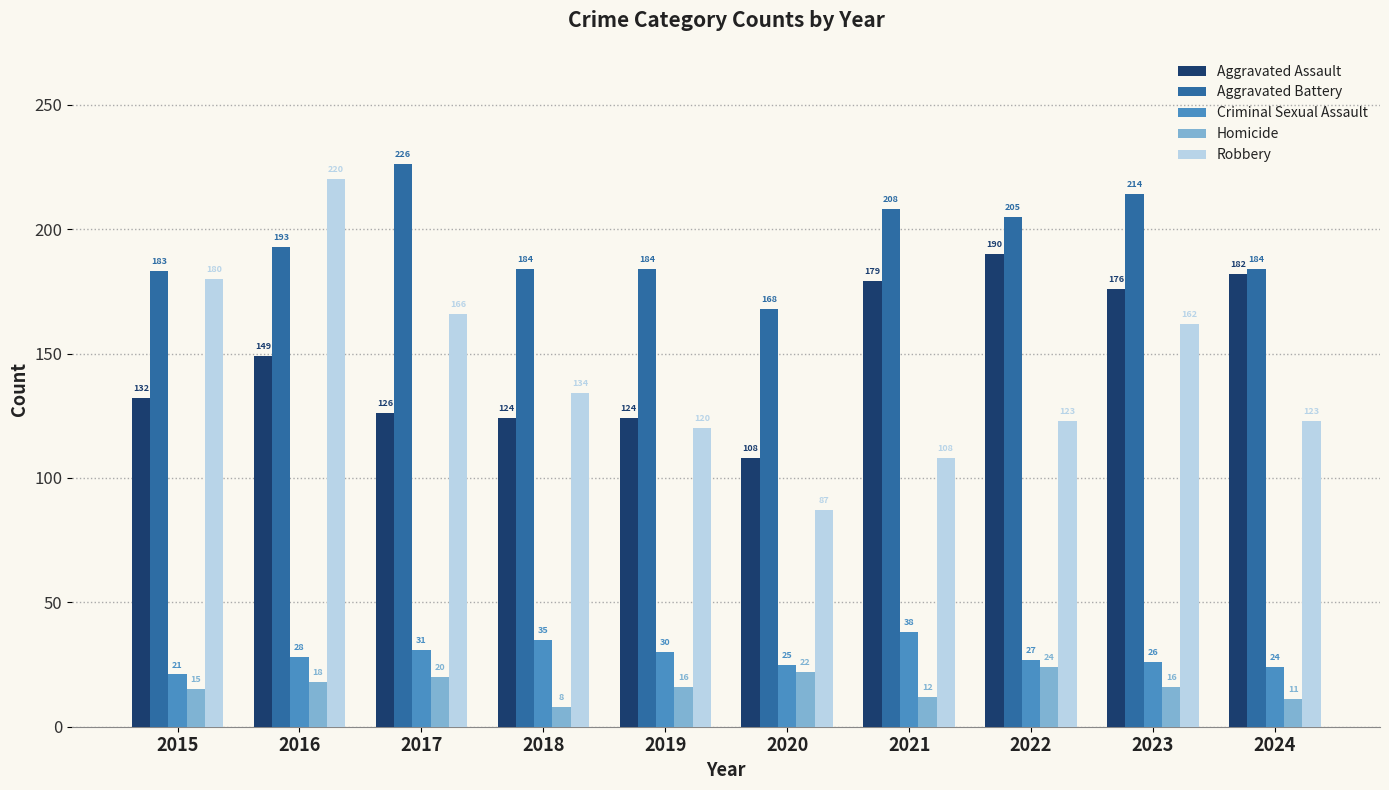

Reading left to right, extract all data points from this chart.

Aggravated Assault: 2015=132	2016=149	2017=126	2018=124	2019=124	2020=108	2021=179	2022=190	2023=176	2024=182
Aggravated Battery: 2015=183	2016=193	2017=226	2018=184	2019=184	2020=168	2021=208	2022=205	2023=214	2024=184
Criminal Sexual Assault: 2015=21	2016=28	2017=31	2018=35	2019=30	2020=25	2021=38	2022=27	2023=26	2024=24
Homicide: 2015=15	2016=18	2017=20	2018=8	2019=16	2020=22	2021=12	2022=24	2023=16	2024=11
Robbery: 2015=180	2016=220	2017=166	2018=134	2019=120	2020=87	2021=108	2022=123	2023=162	2024=123